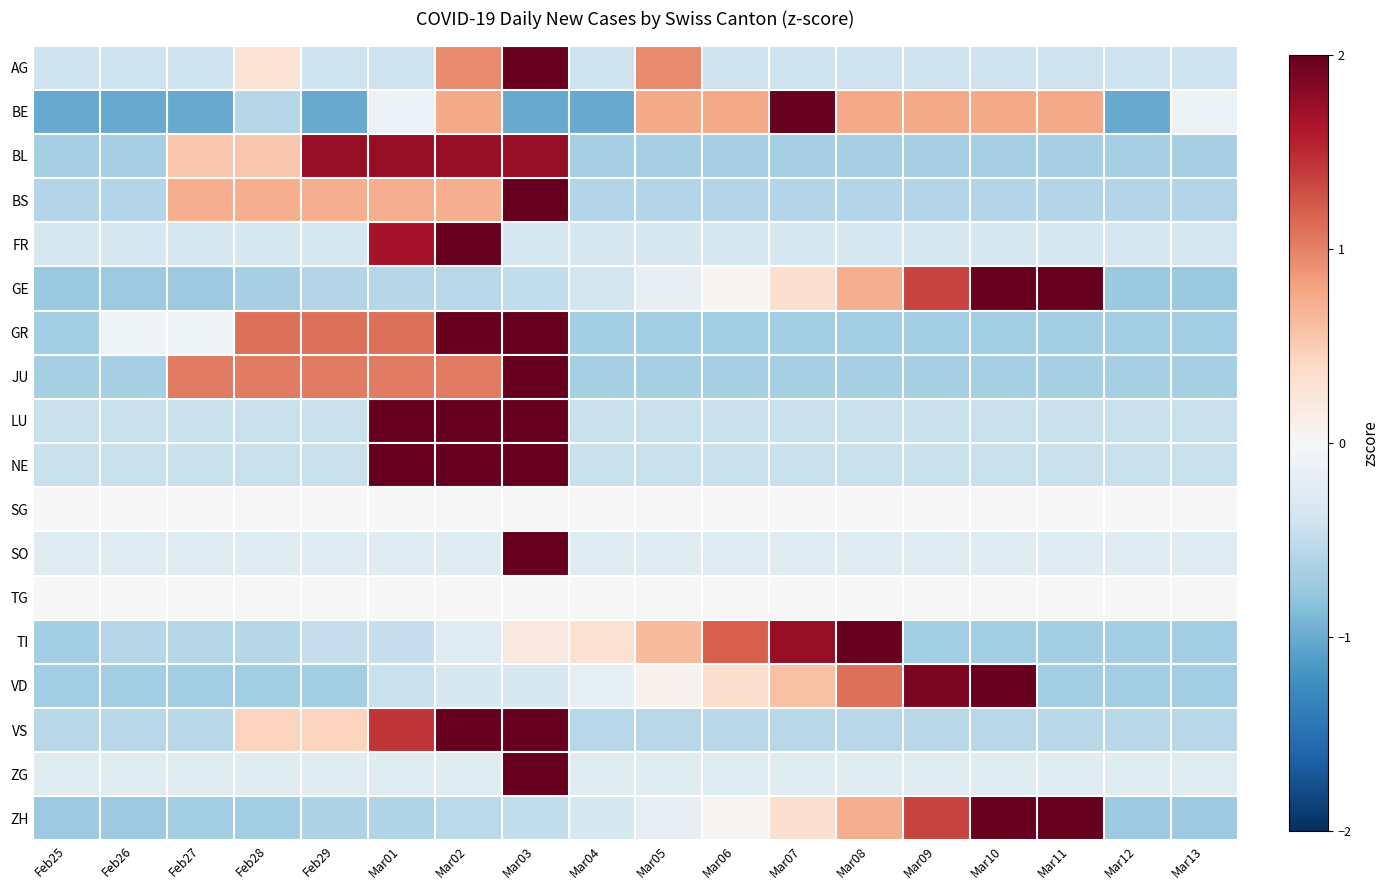

Between Feb26 and Feb29, which series saw the biggest shift?

BL